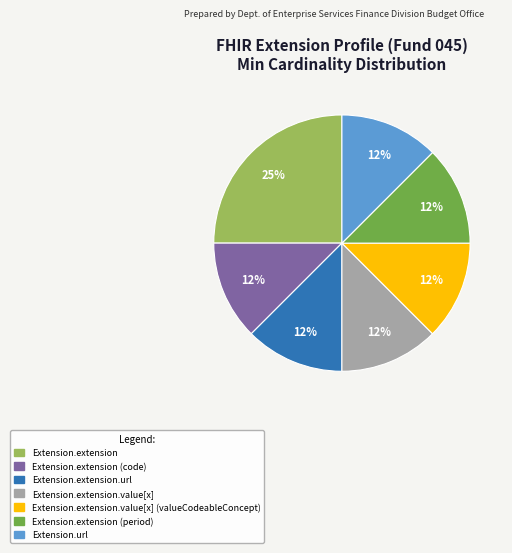

To the nearest percent, what is the average slice percentage?

14%